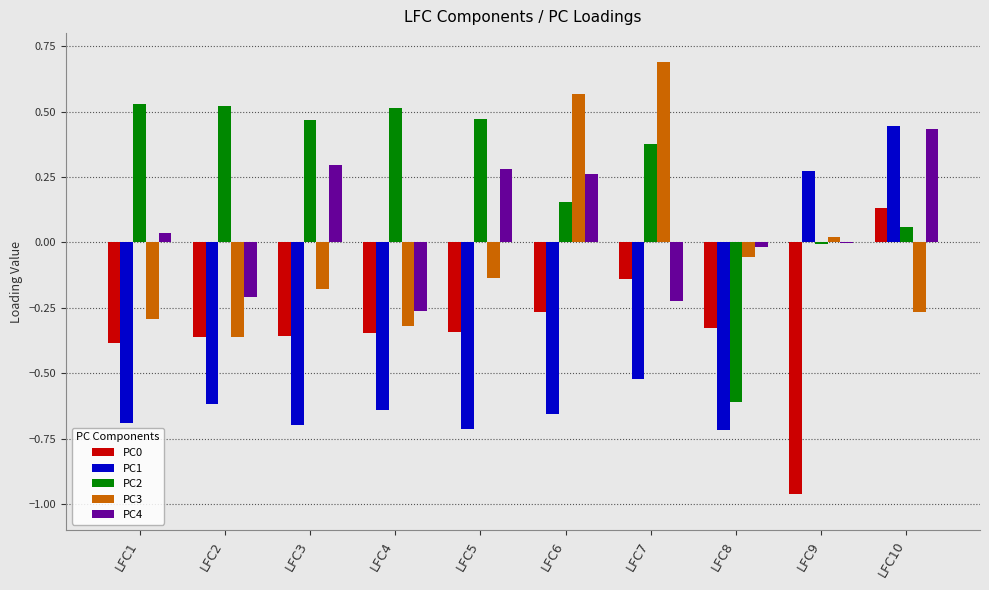

Are the bars grouped side by side (vs. stacked)?

Yes